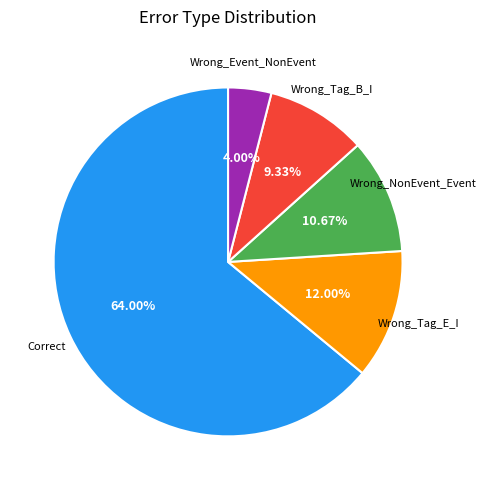

Is there a majority slice in this chart?

Yes